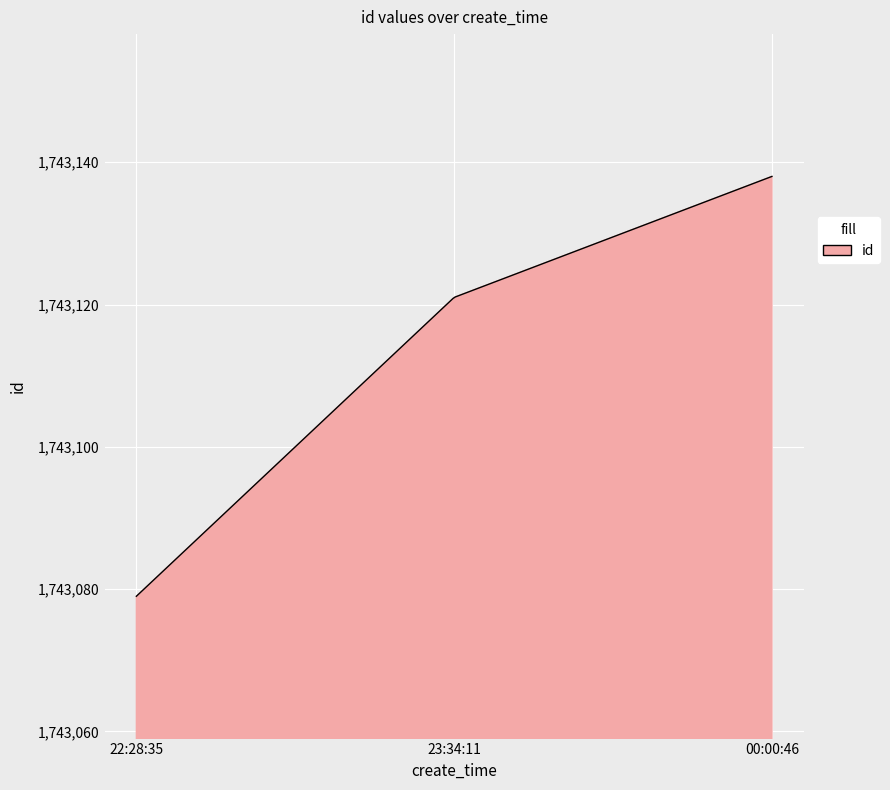

What is the greatest value displayed?

1743138.0